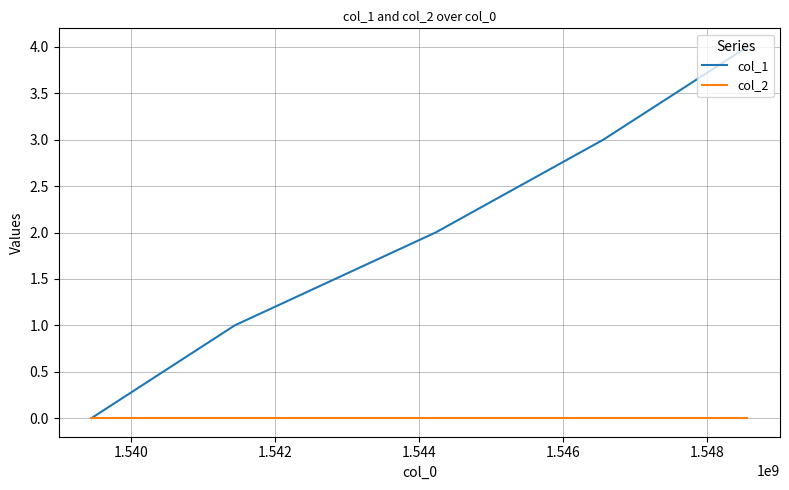

Which series has the largest range (max minus min)?

col_1